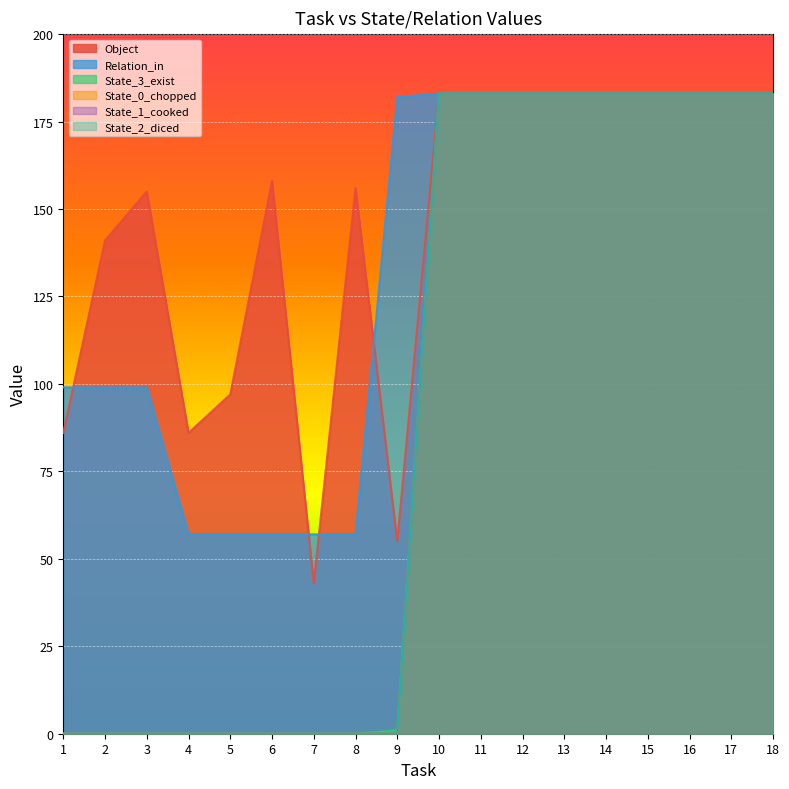

List the labels in order of State_0_chopped value, smallest first.

1, 2, 3, 4, 5, 6, 7, 8, 9, 10, 11, 12, 13, 14, 15, 16, 17, 18